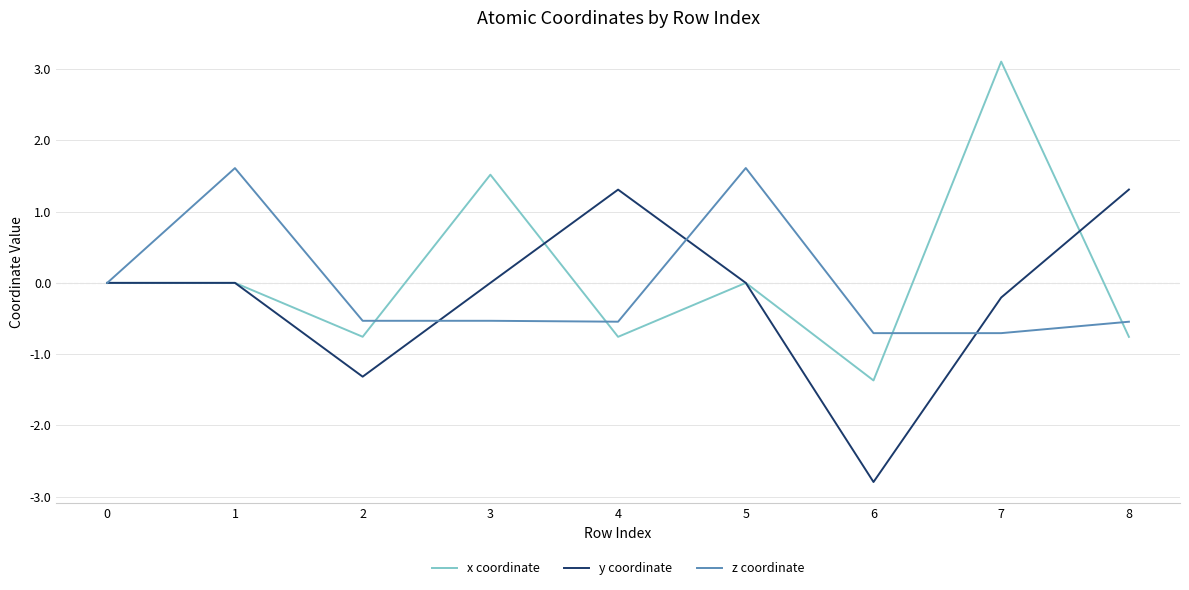

Which series changed the most between 7 and 8?

x coordinate